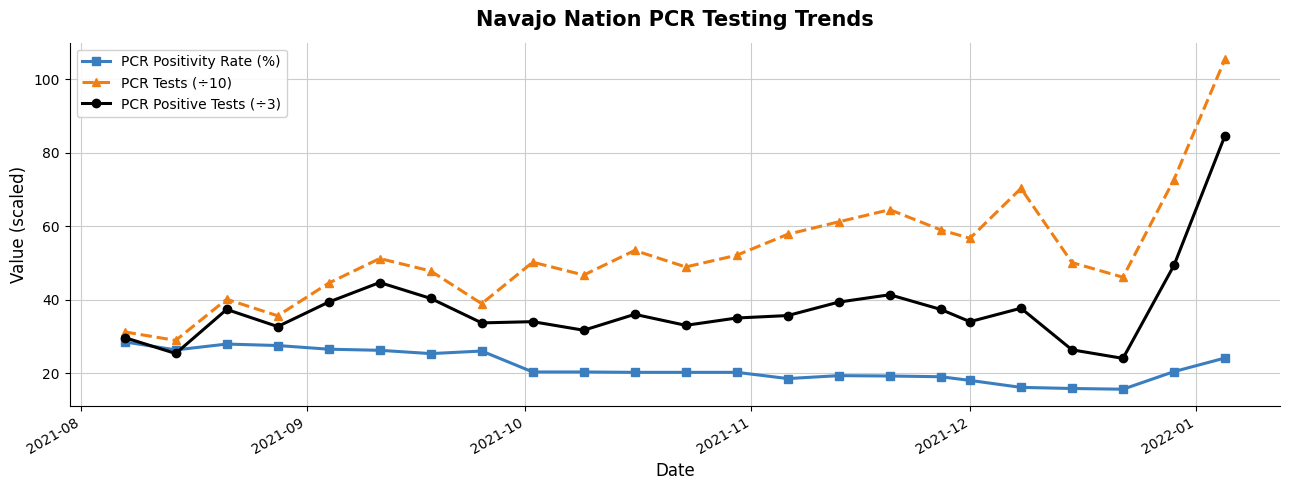

True or false: PCR Tests (÷10) and PCR Positive Tests (÷3) cross at least once.

False